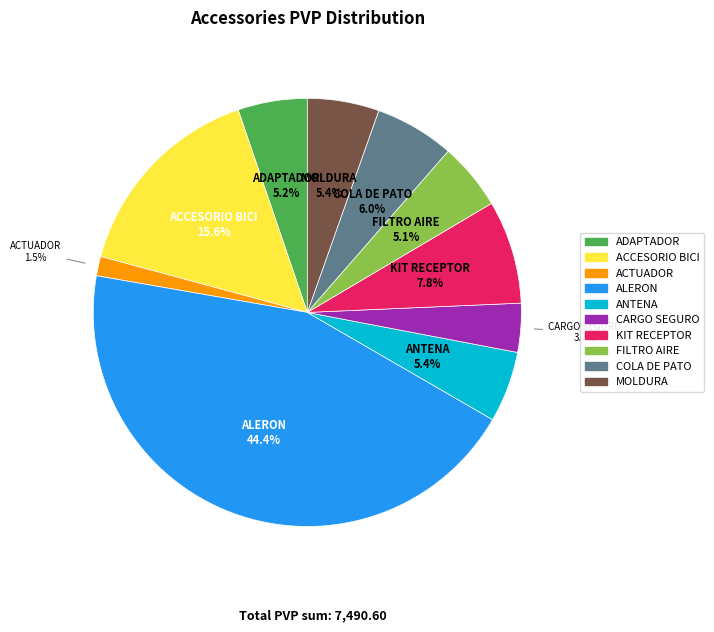

Is there a majority slice in this chart?

No